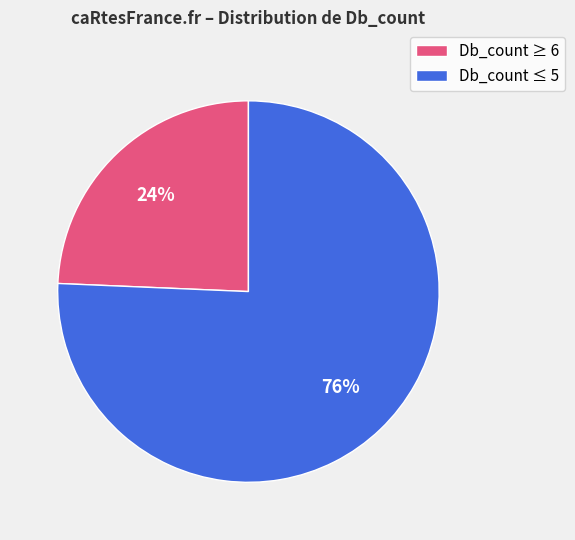

Does any single category account for the majority?

Yes